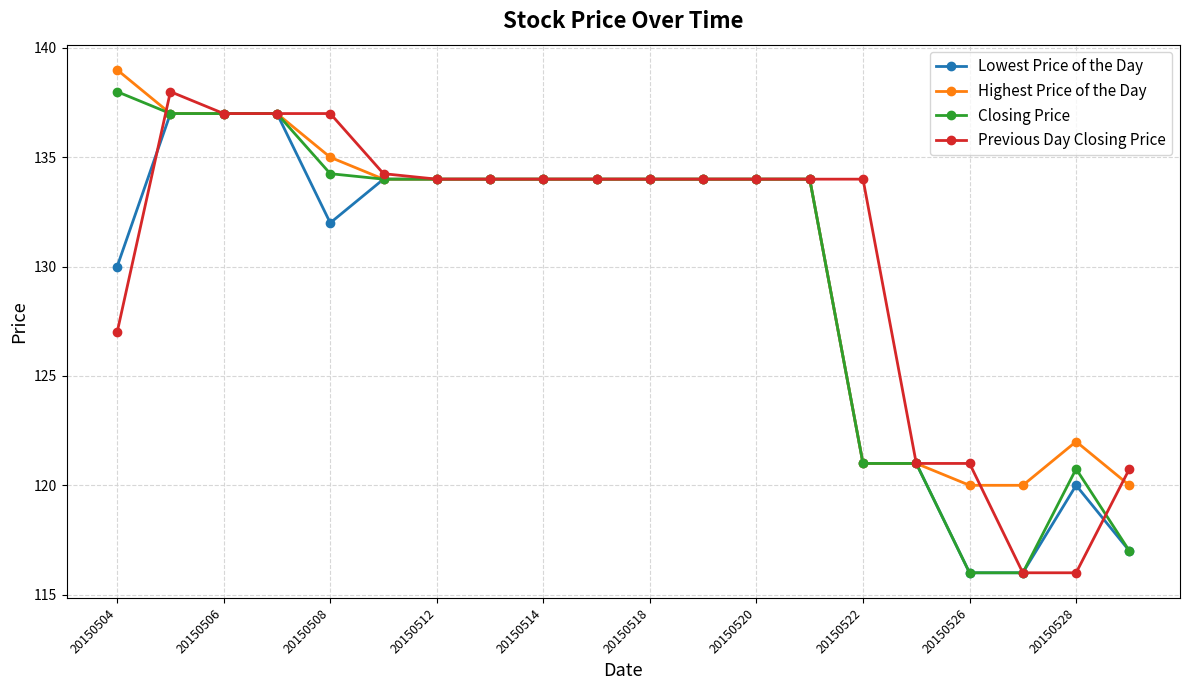

Count the number of categories in the chart.

20